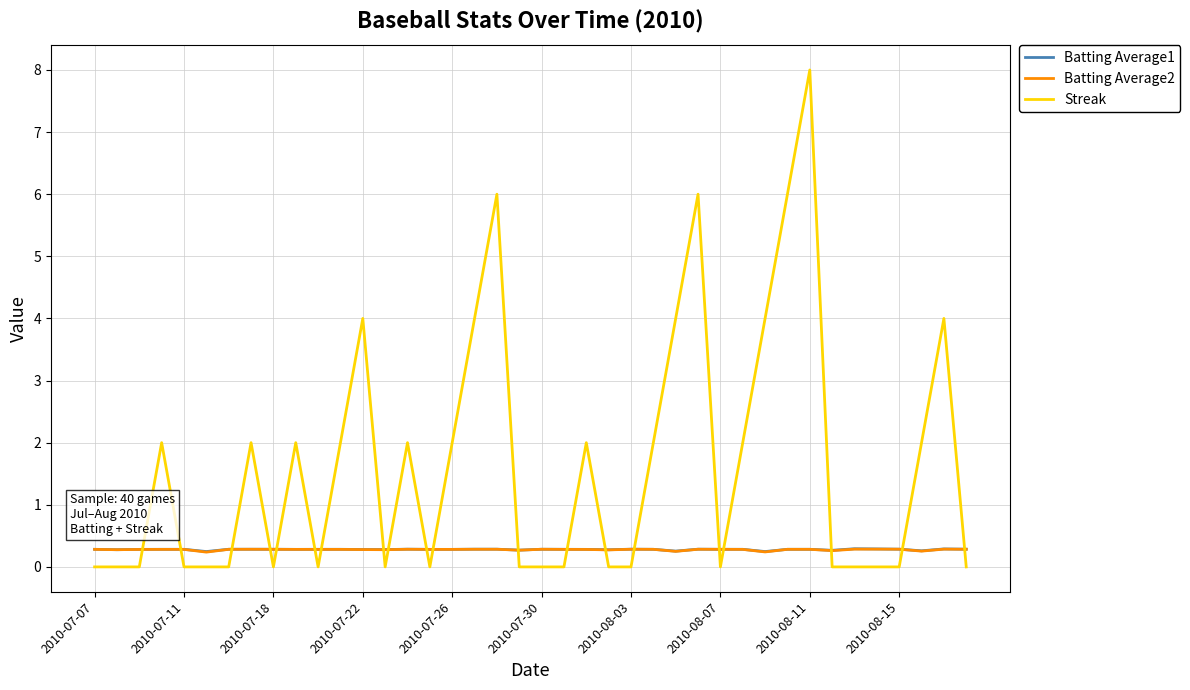

What is the maximum value for Batting Average2?

0.3